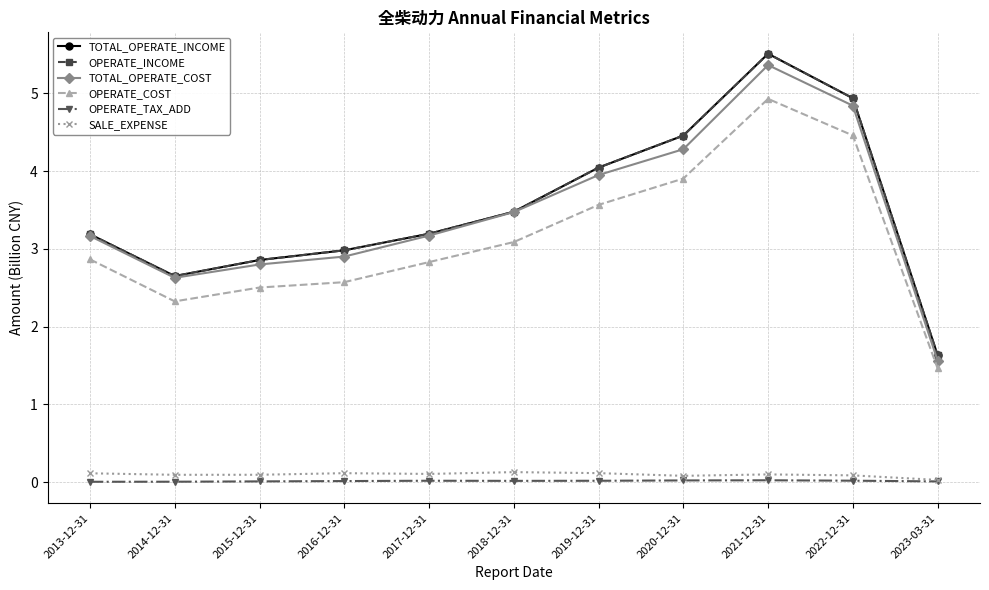

Where is SALE_EXPENSE nearest to the value 0?

2023-03-31